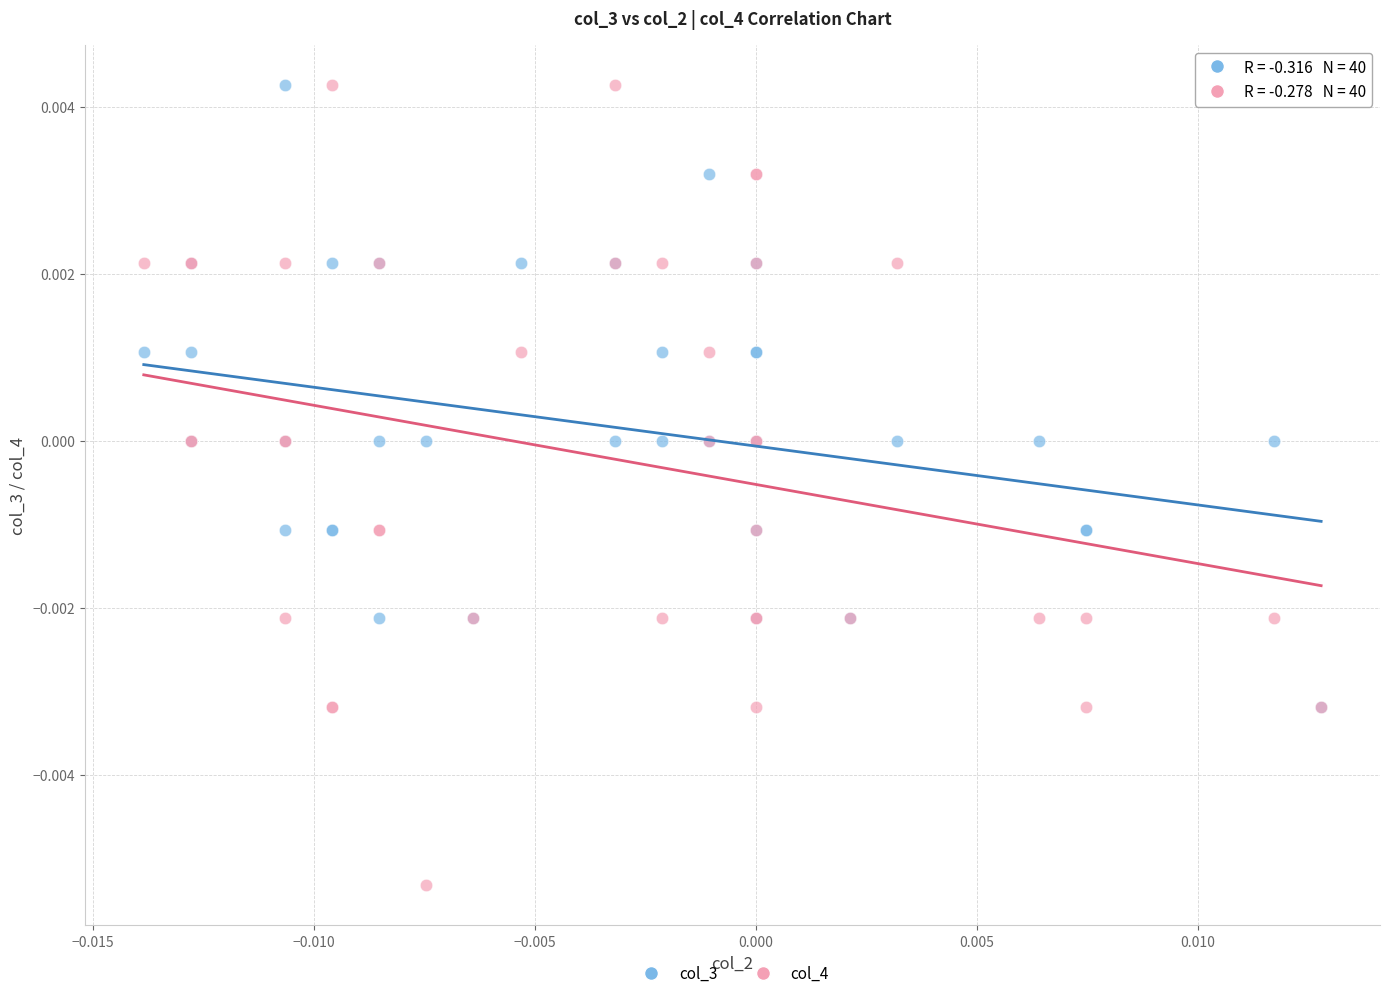

What are all the series names shown in the legend?

col_3, col_4